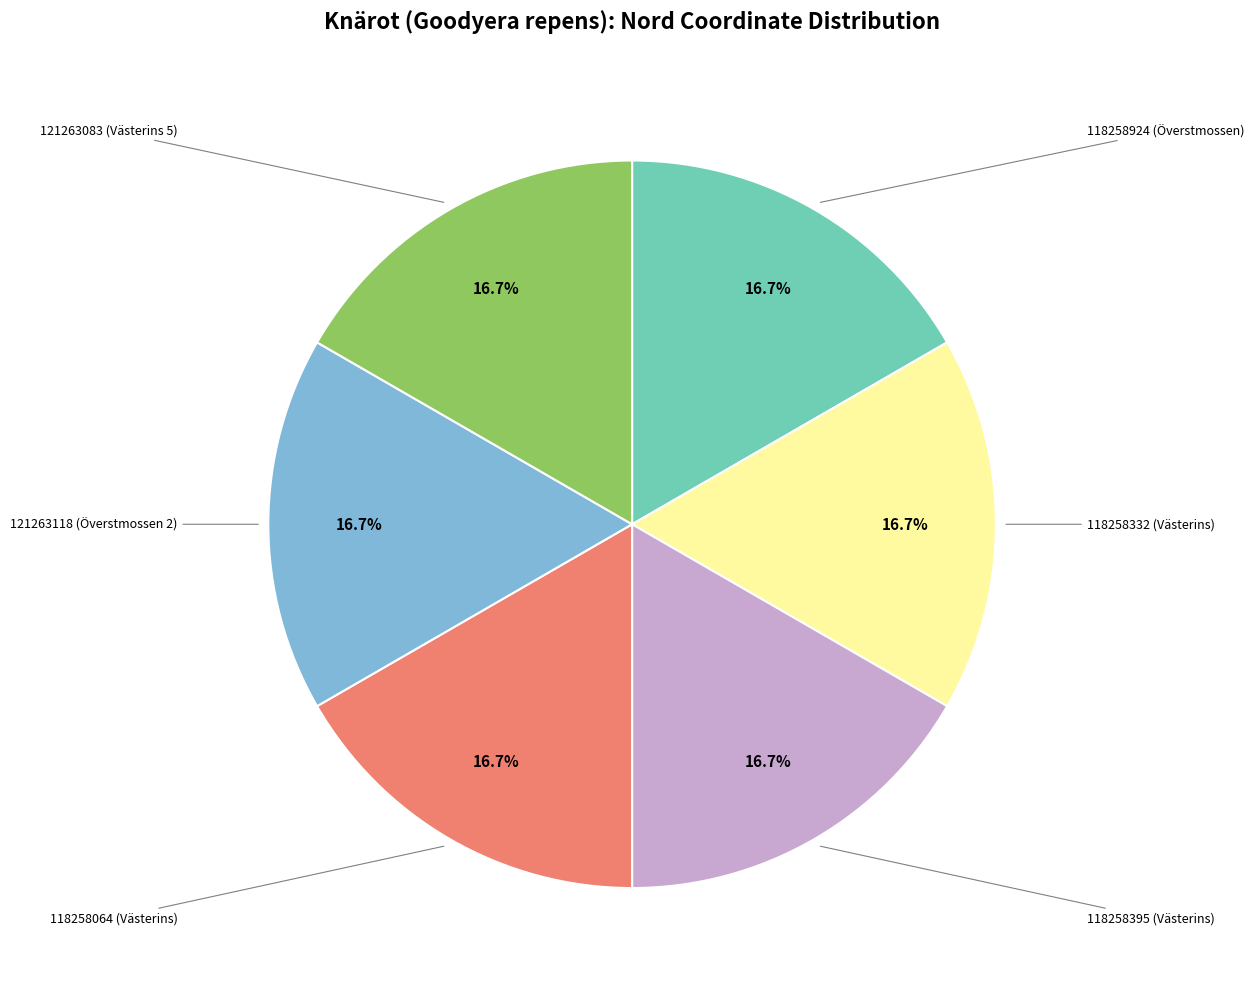

What is the ratio of the value at 118258395 (Västerins) to the value at 118258332 (Västerins)?

1.0